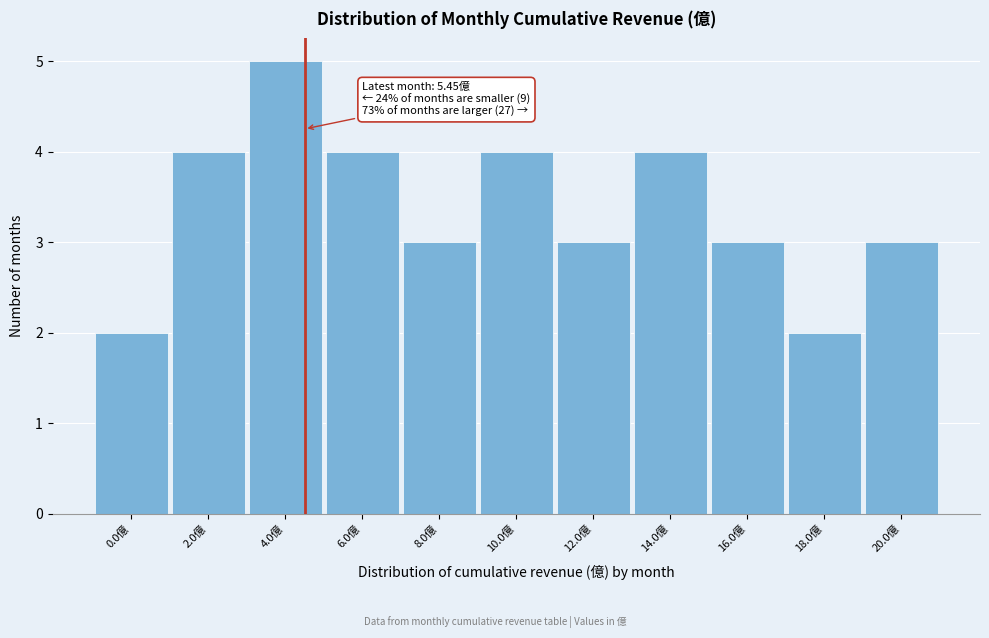

Reading left to right, extract all data points from this chart.

2	4	5	4	3	4	3	4	3	2	3